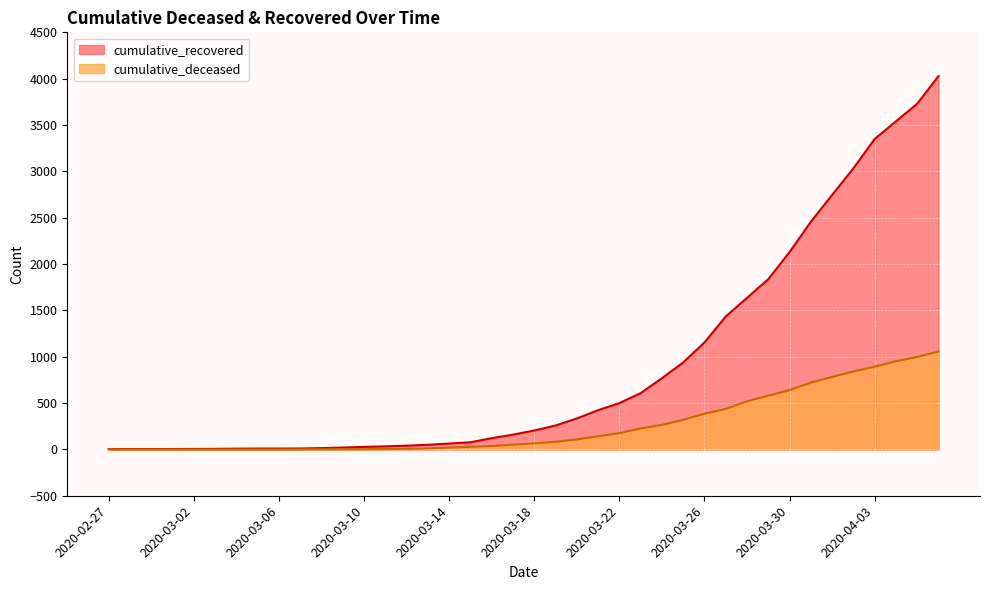

At which label does cumulative_deceased first exceed 65?

2020-03-19